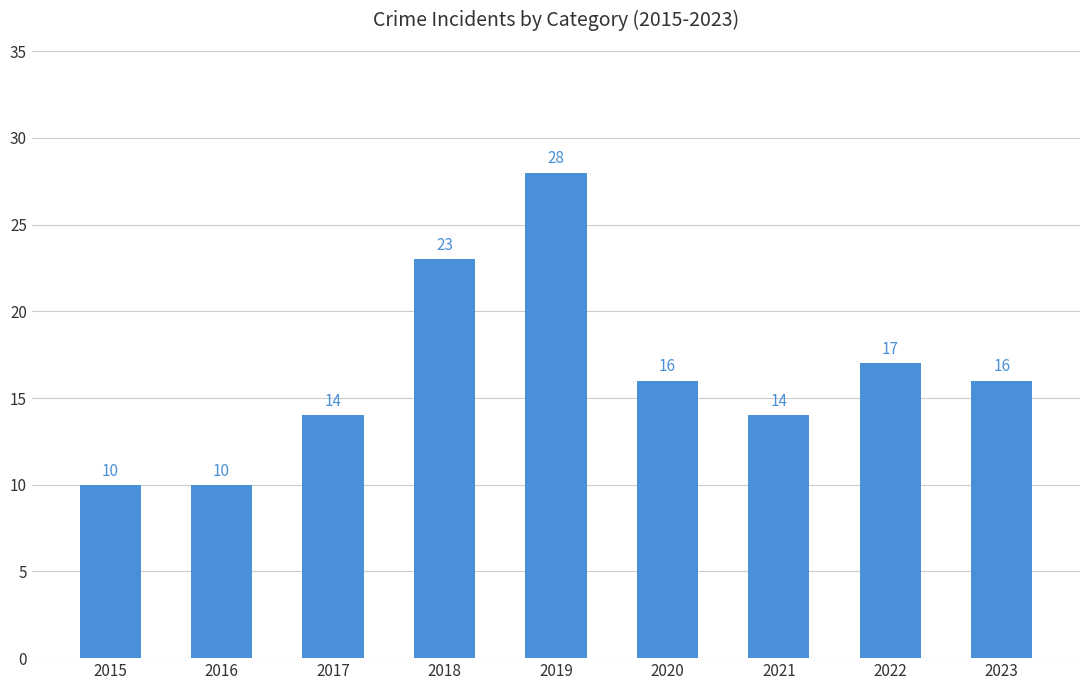

What is the average value?

16